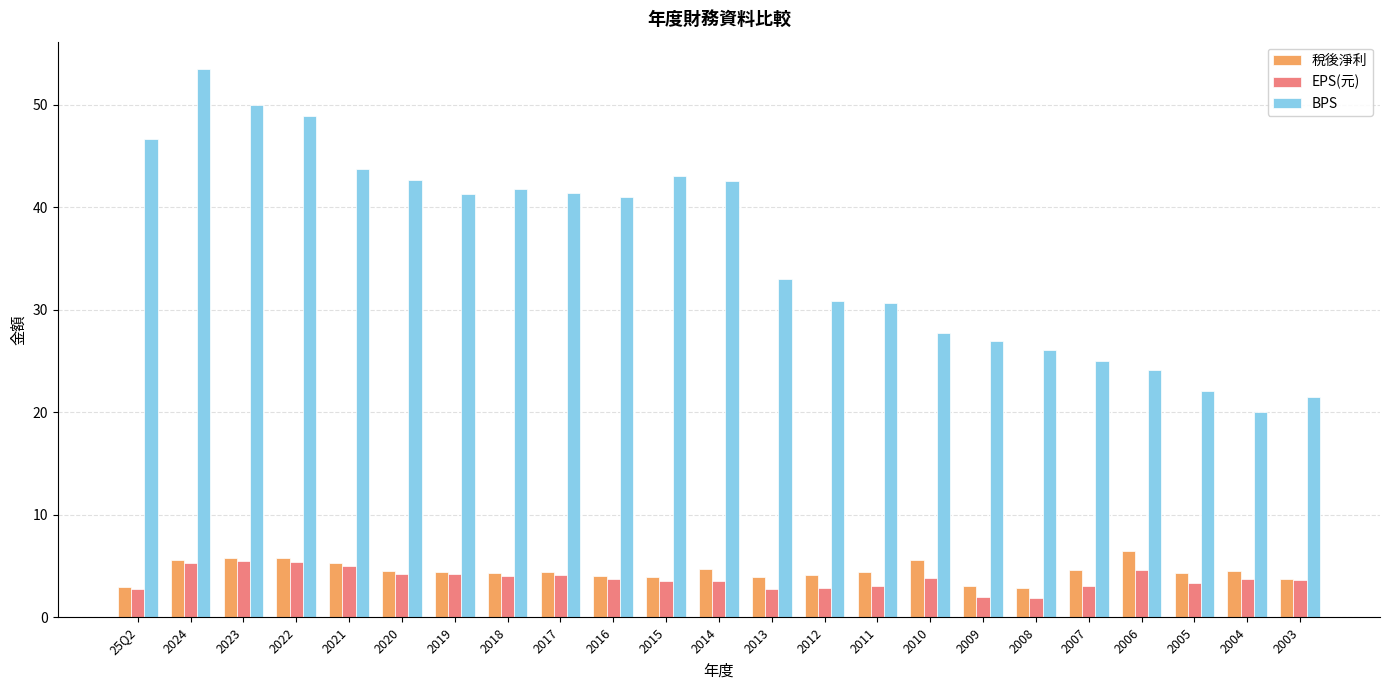

What is the minimum value for EPS(元)?

1.8